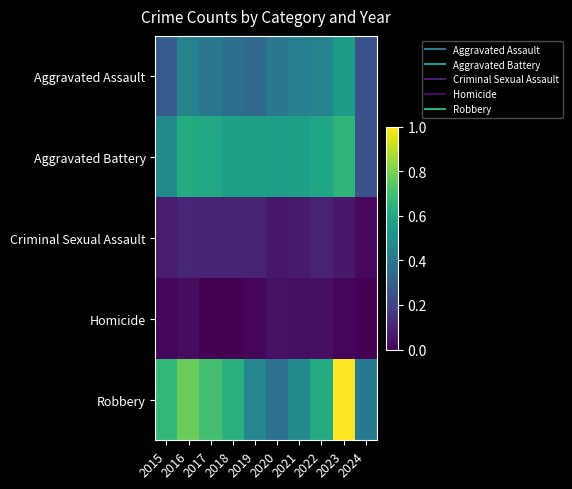

At 2015, list the series in order from smallest to largest.

Homicide, Criminal Sexual Assault, Aggravated Assault, Aggravated Battery, Robbery